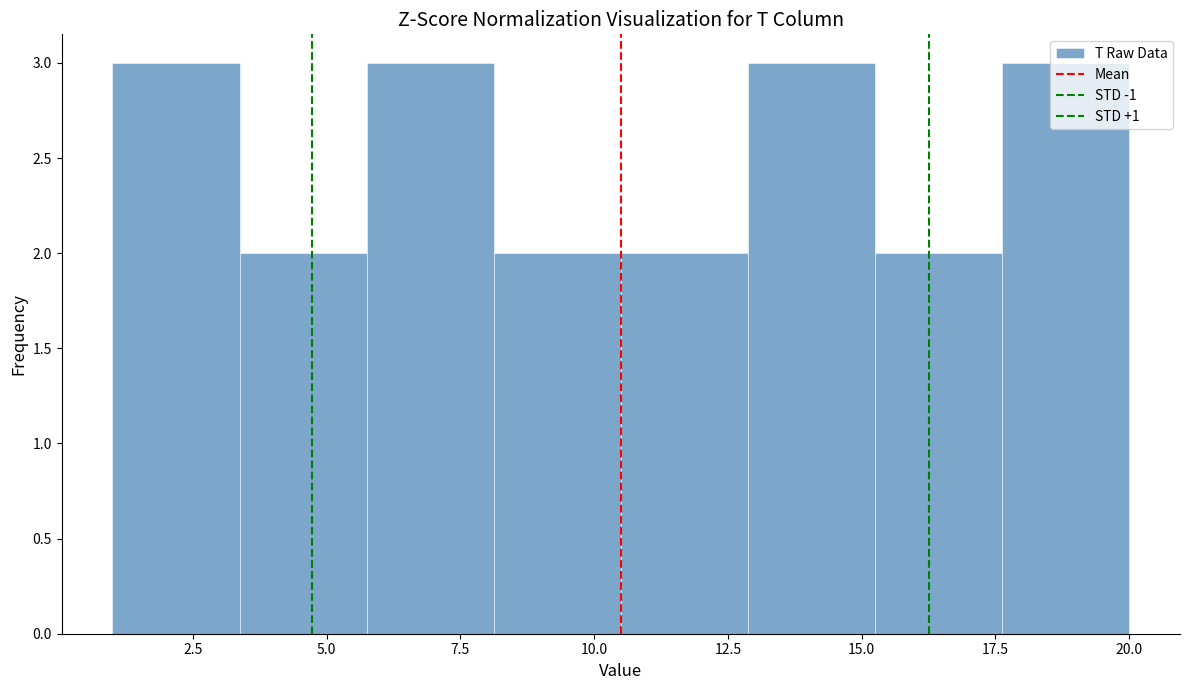

Reading left to right, list every bar in this chart as the range it spans on the x-axis followed by its height. Neither the bar edges nor the heights are printed on the chart, so give them approximately, as read against the axes.

1.0 to 3.5: 3
3.5 to 6.0: 2
6.0 to 8.0: 3
8.0 to 10.5: 2
10.5 to 13.0: 2
13.0 to 15.5: 3
15.5 to 17.5: 2
17.5 to 20.0: 3